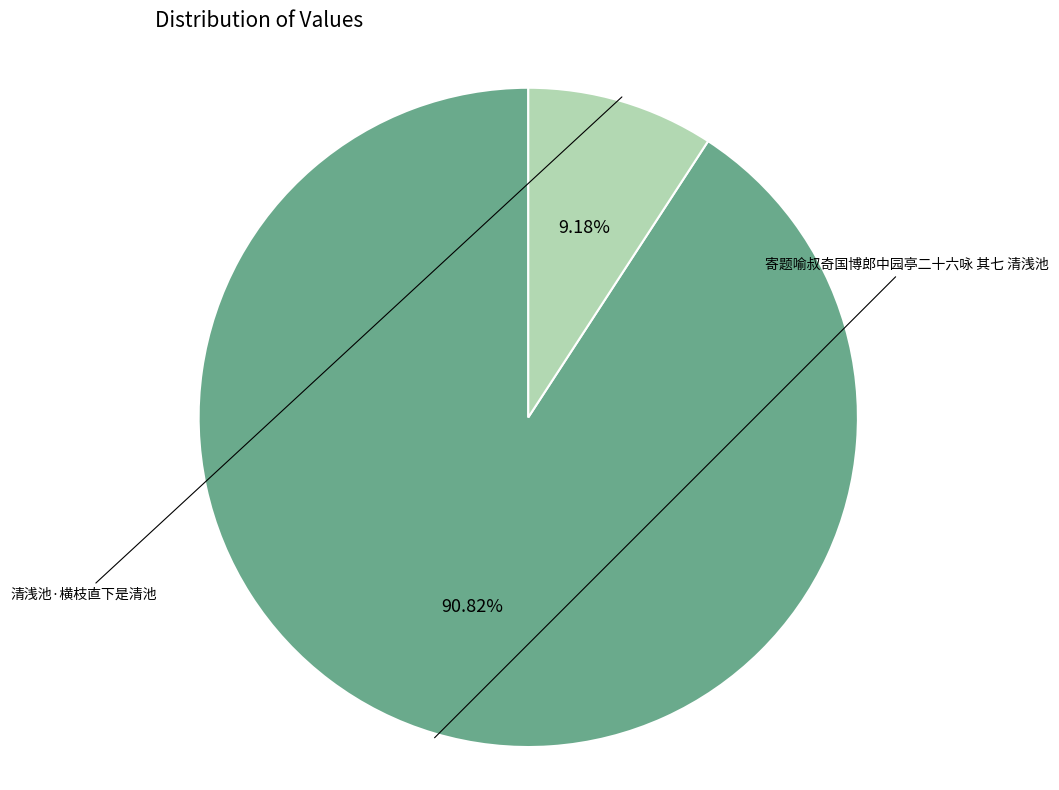

How many slices are in this pie chart?

2